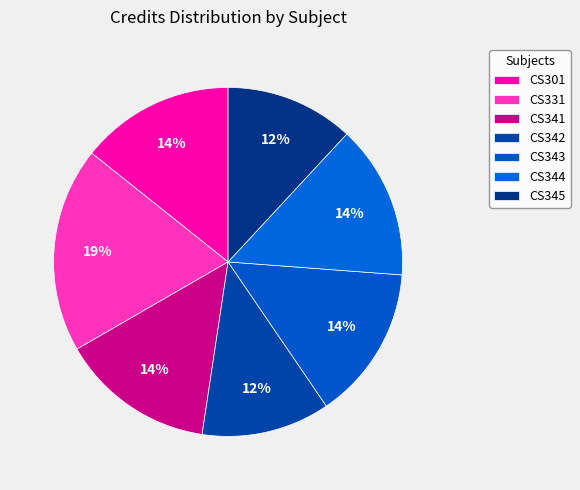

What portion of the pie excludes CS301?

85.7%